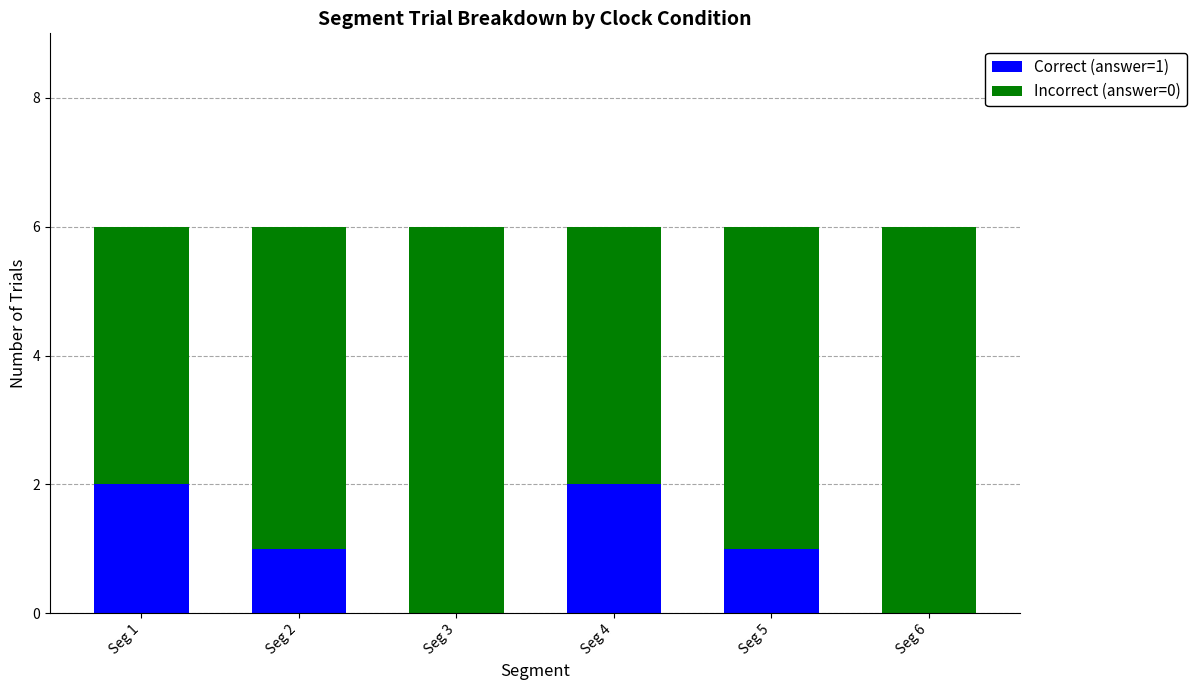

True or false: Correct (answer=1) has a value of 1 at Seg 2.

True